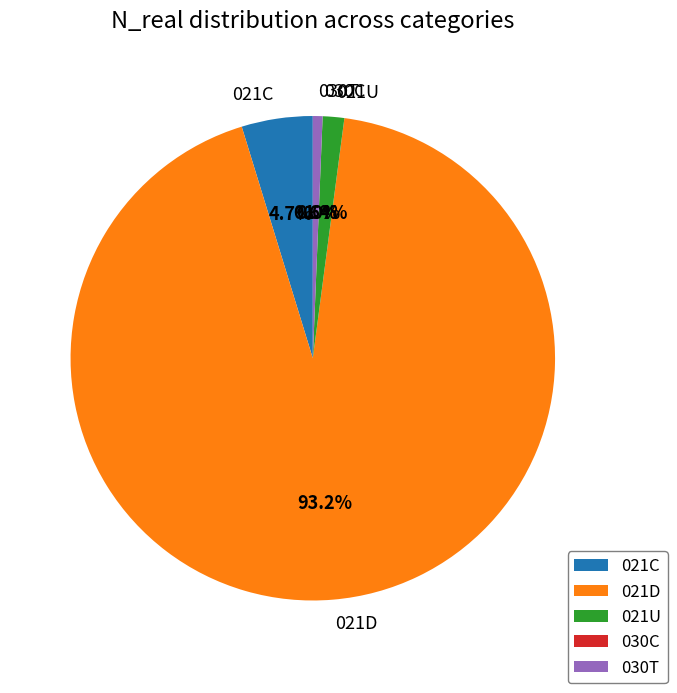

Is there a majority slice in this chart?

Yes